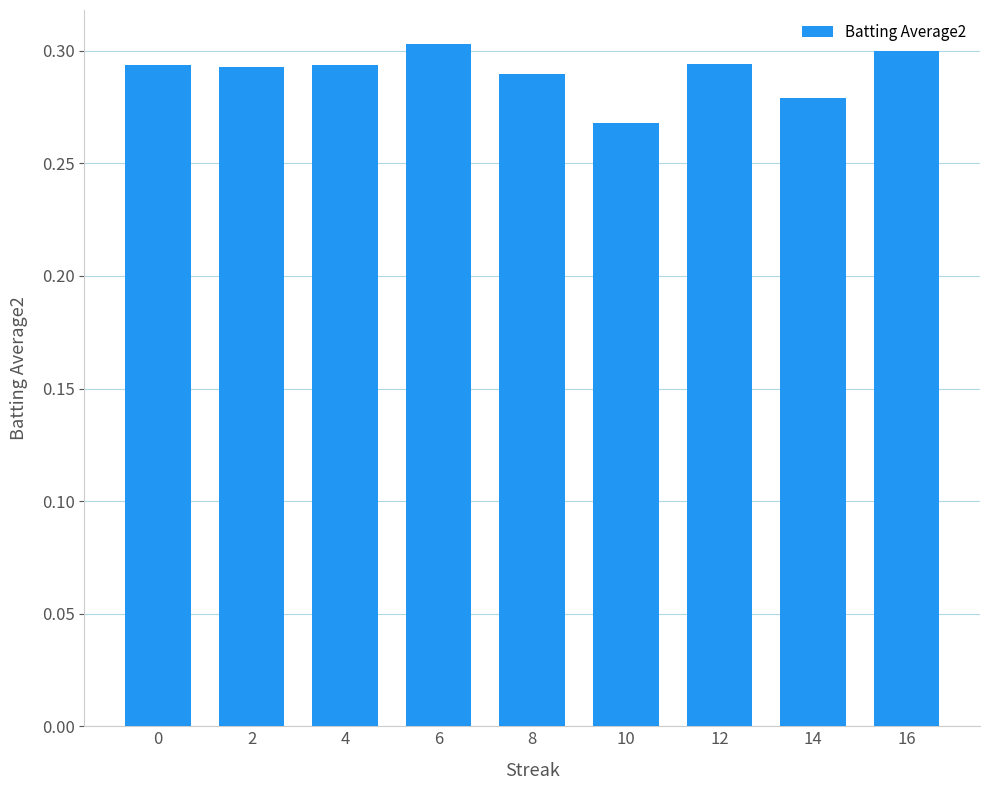

What is the sum of the values at 10 and 6?

0.6